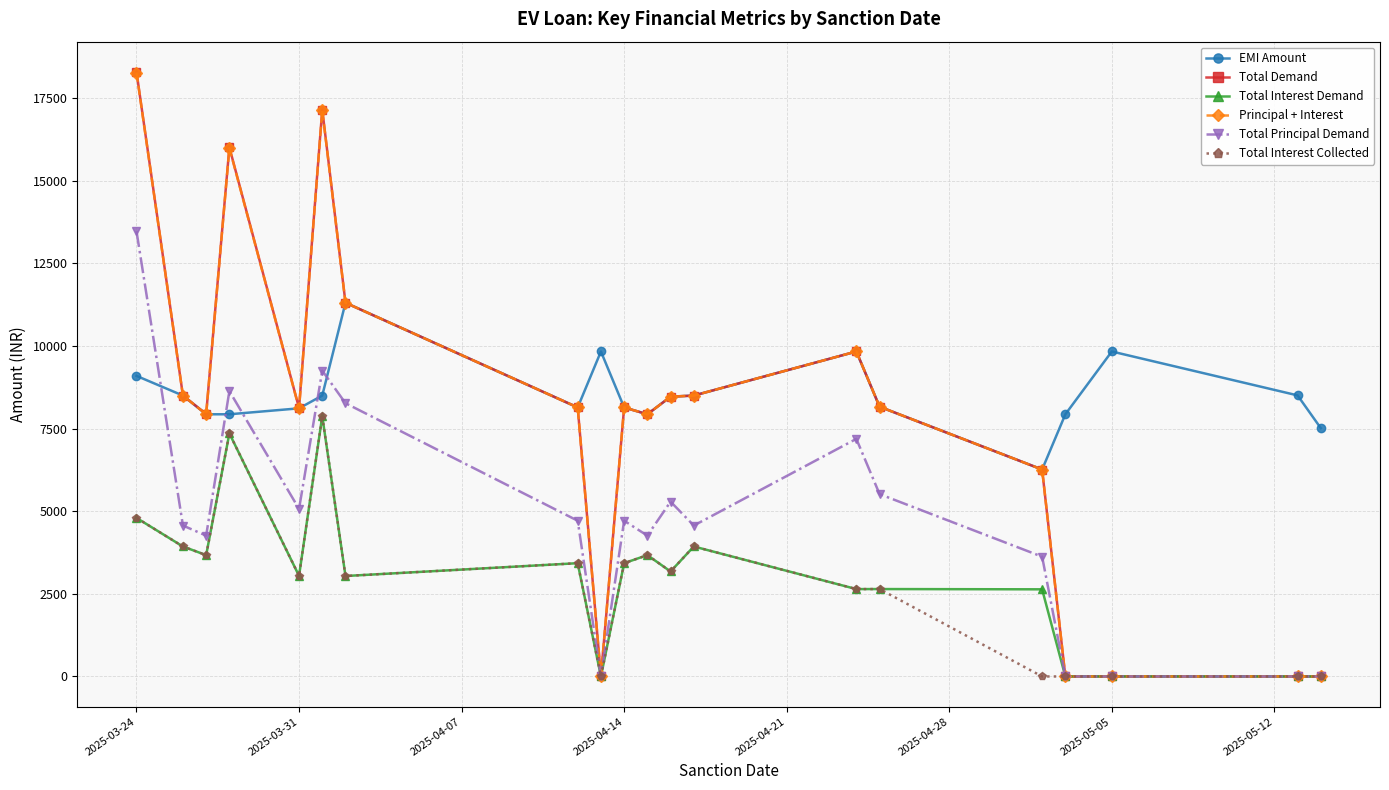

Which series has the widest spread of values?

Total Demand